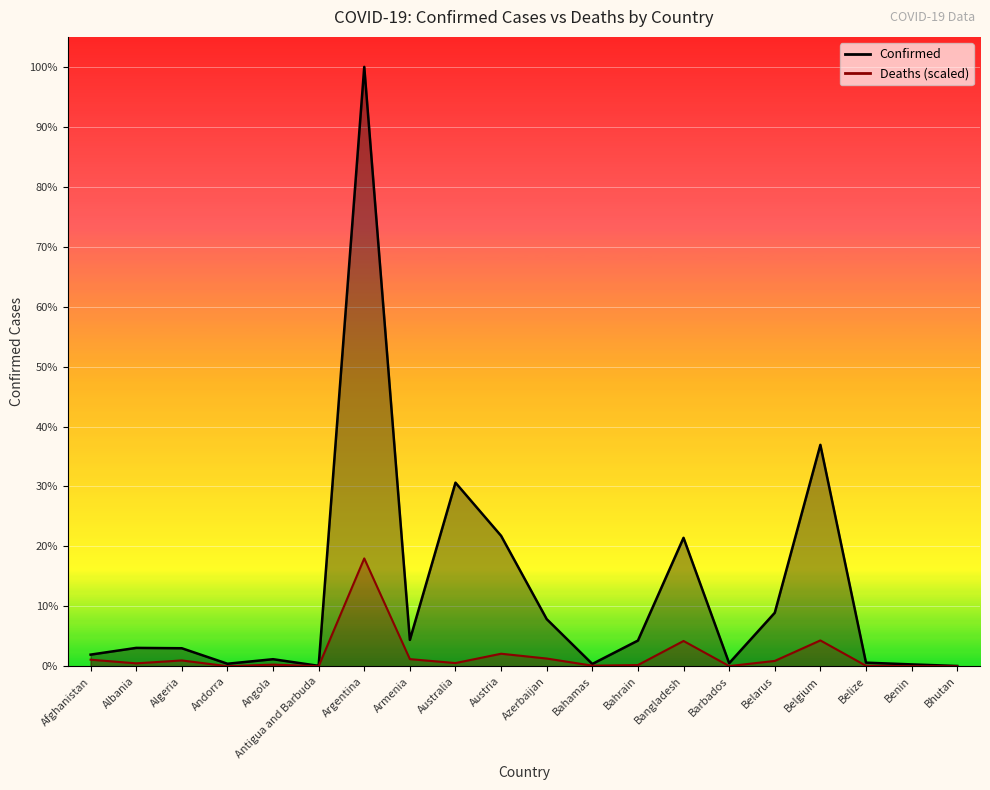

Where is Deaths nearest to the value 744471?

Belgium